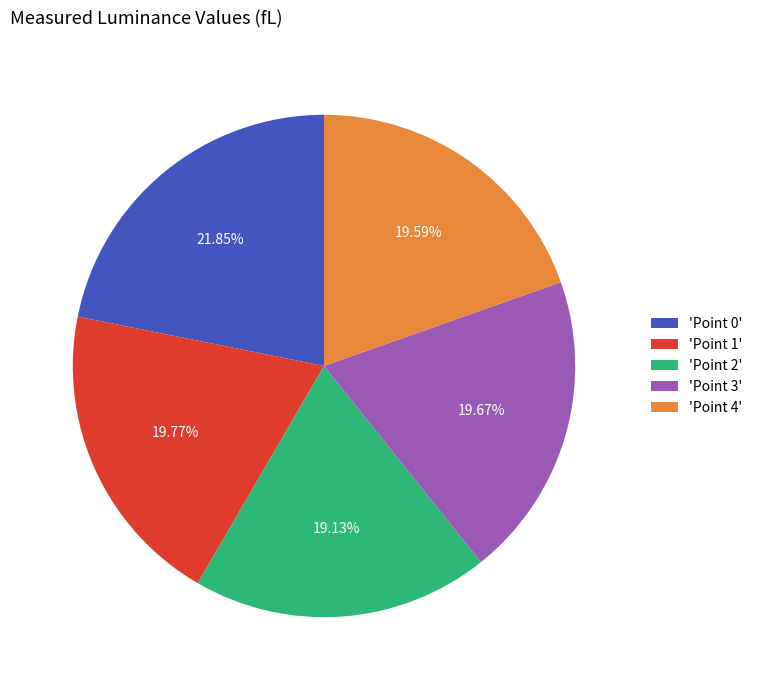

To the nearest percent, what is the difference between the largest and smallest slice percentages?

3%